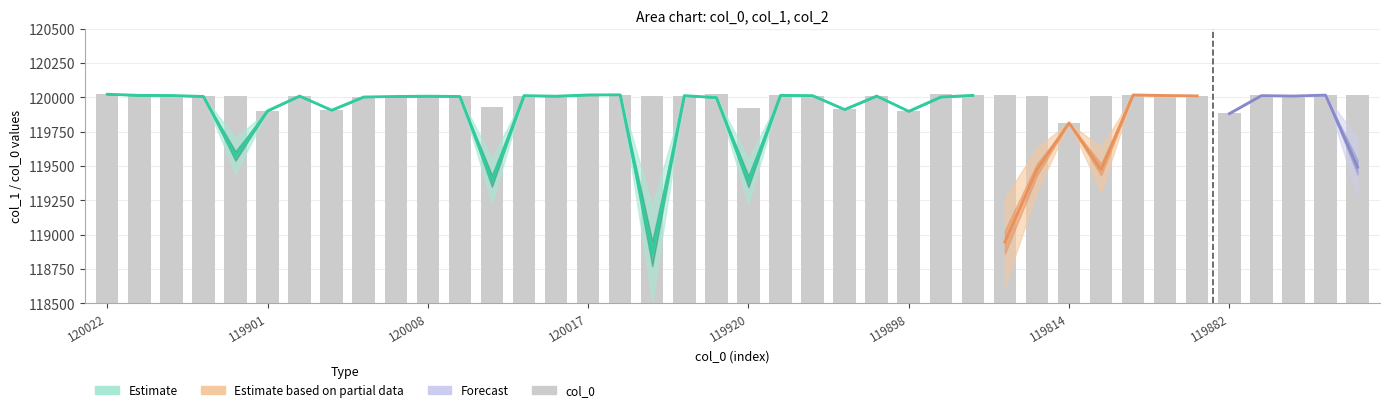

True or false: col_2 has a value of 591 at 6.

False